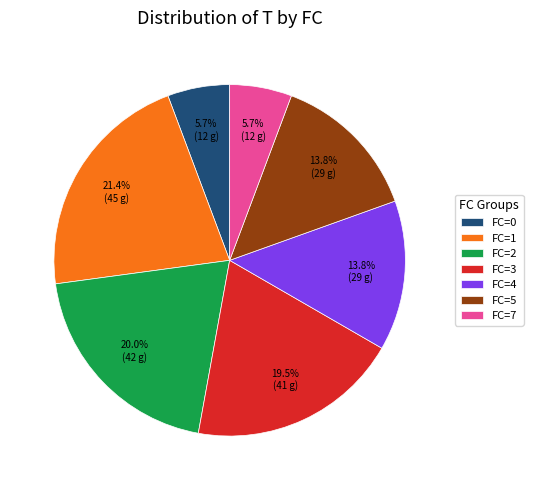

What is the largest slice in the pie chart?

FC=1